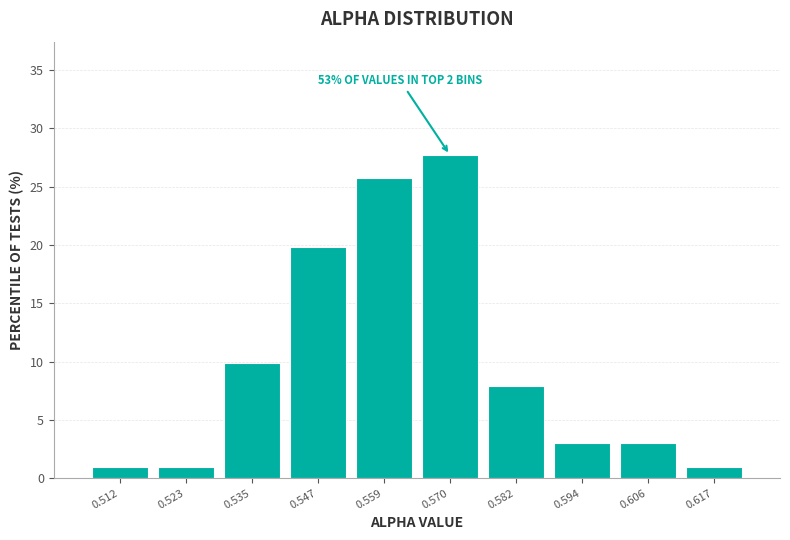

Which range on the x-axis has the tallest bar?

0.564 to 0.576